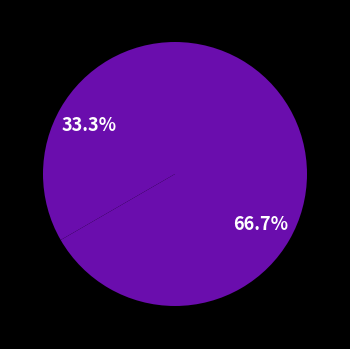

What is the smallest slice in the pie chart?

B.Goodwin